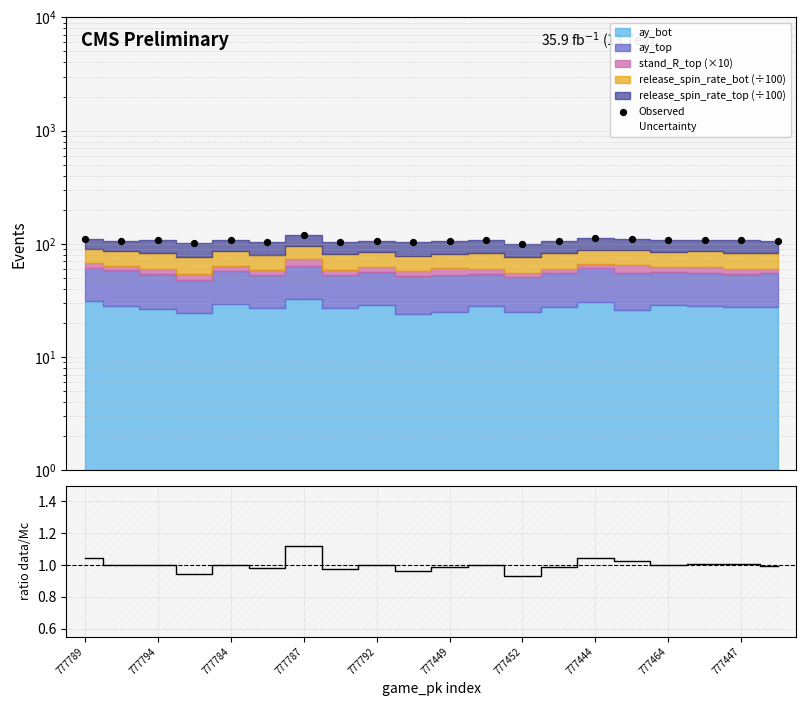

What is the ratio of the value at 15 to the value at 777464?

1.0